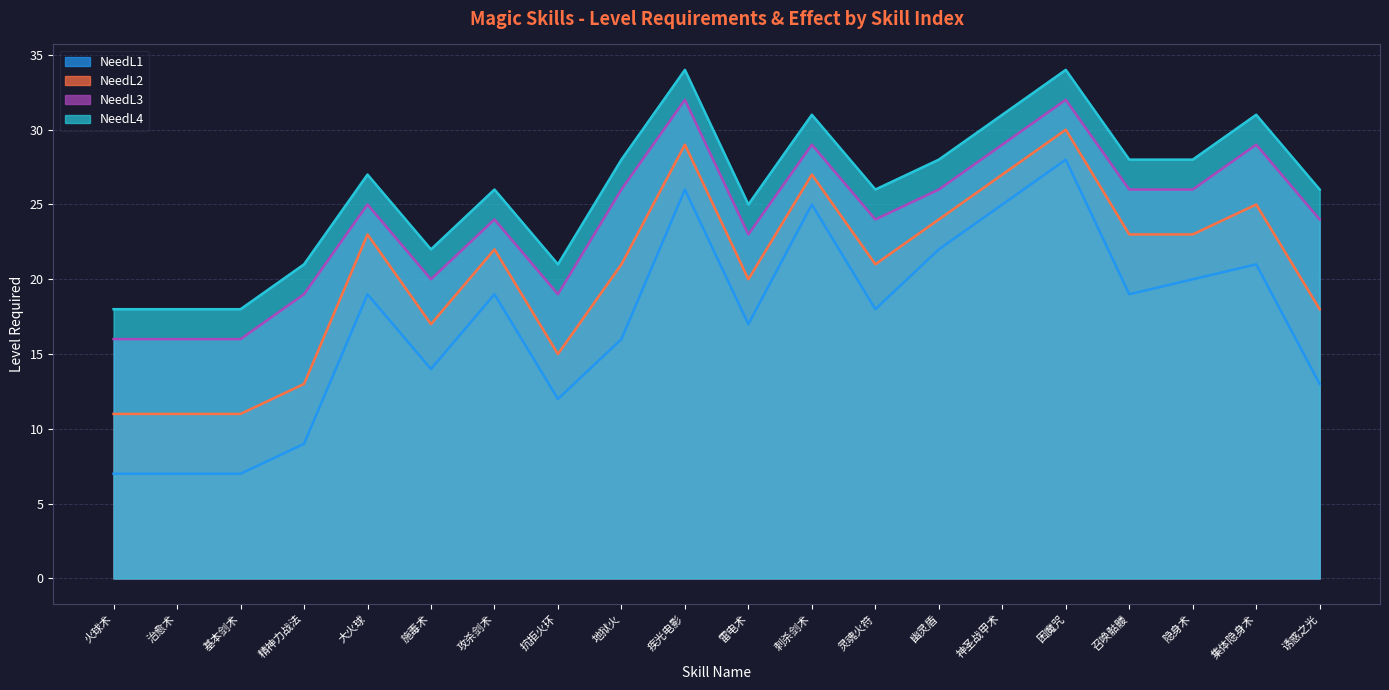

True or false: NeedL2 has more than 1 points higher than both neighbors.

True